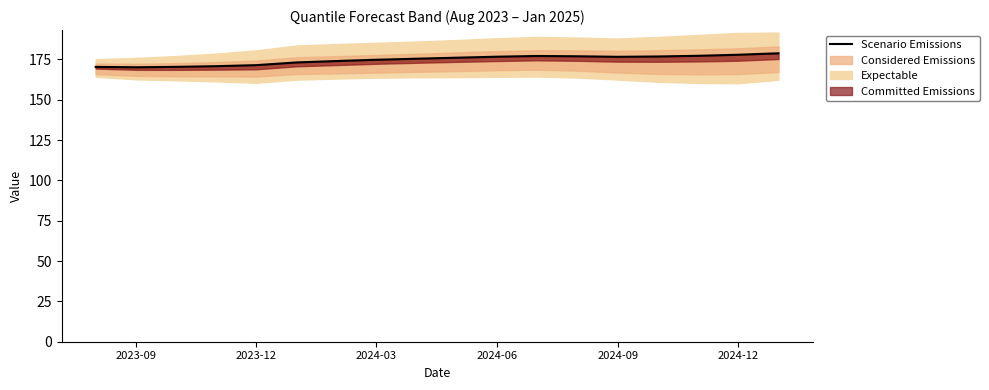

How many interior local valleys (lower than both neighbors) does the data have?

2